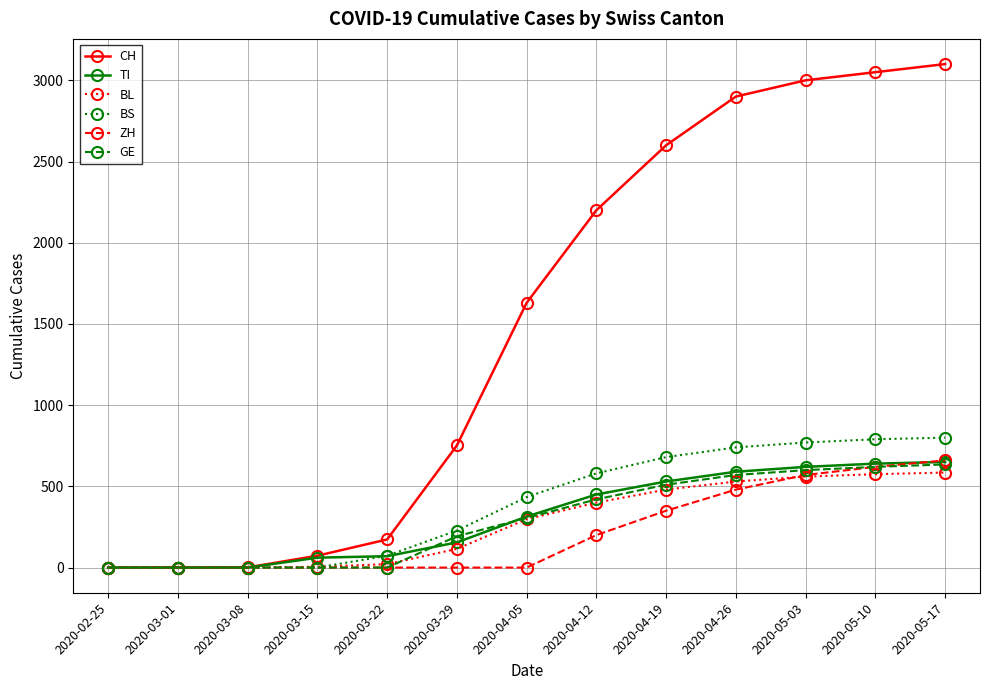

The TI series shows 890 at 2020-05-03. True or false?

False